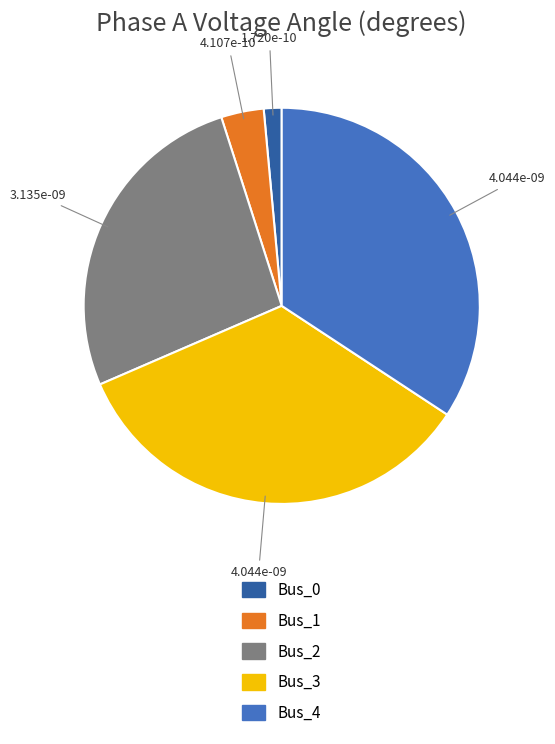

Which has a higher value, Bus_3 or Bus_2?

Bus_3